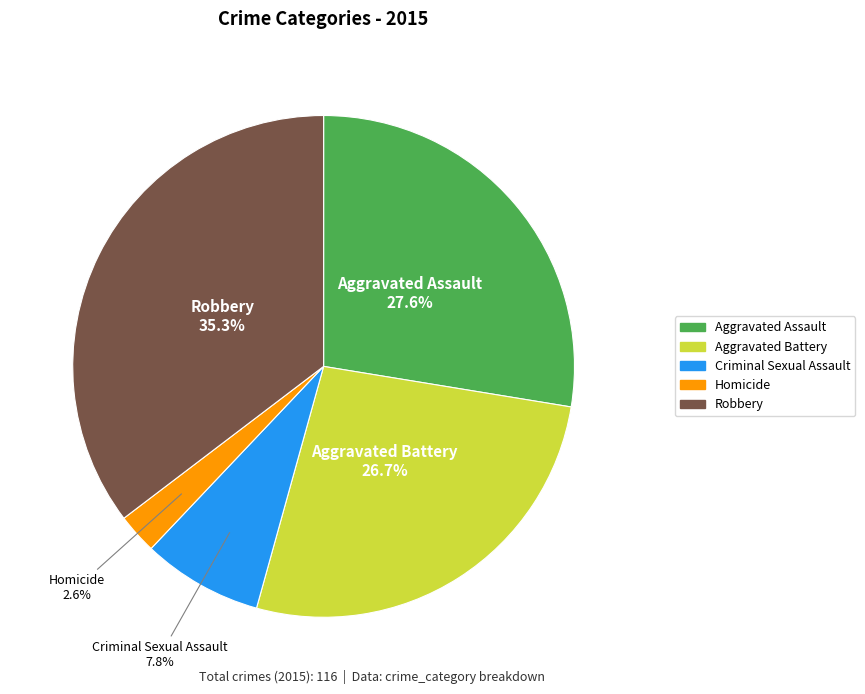

Is Aggravated Battery the majority of the pie?

No